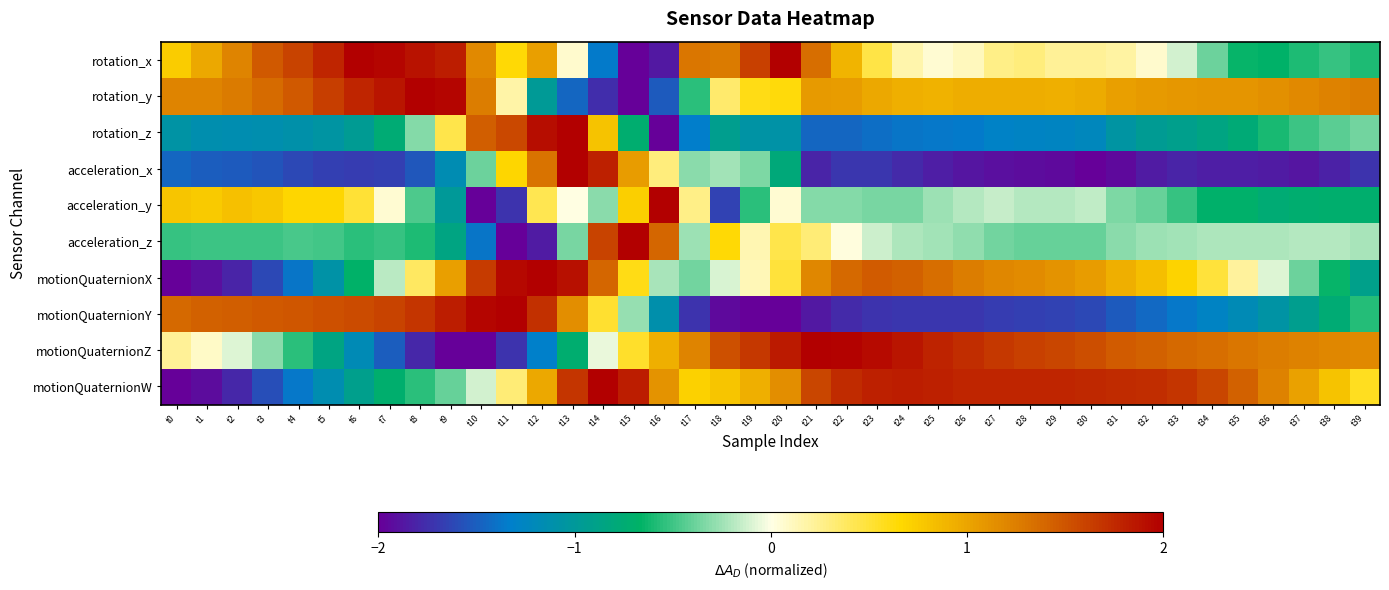

Reading left to right, what are all the values shown in this chart?

rotation_x: t0=0.7	t1=1.0	t2=1.2	t3=1.5	t4=1.6	t5=1.8	t6=2.0	t7=2.0	t8=1.9	t9=1.8	t10=1.2	t11=0.7	t12=1.0	t13=0.1	t14=-1.3	t15=-2.0	t16=-1.9	t17=1.3	t18=1.3	t19=1.6	t20=2.0	t21=1.4	t22=0.9	t23=0.5	t24=0.2	t25=0.1	t26=0.1	t27=0.3	t28=0.3	t29=0.2	t30=0.2	t31=0.2	t32=0.1	t33=-0.1	t34=-0.4	t35=-0.6	t36=-0.7	t37=-0.6	t38=-0.5	t39=-0.6
rotation_y: t0=1.2	t1=1.2	t2=1.3	t3=1.4	t4=1.5	t5=1.6	t6=1.8	t7=1.9	t8=2.0	t9=2.0	t10=1.3	t11=0.2	t12=-1.0	t13=-1.5	t14=-1.8	t15=-2.0	t16=-1.5	t17=-0.6	t18=0.4	t19=0.6	t20=0.6	t21=1.1	t22=1.0	t23=1.0	t24=0.9	t25=0.9	t26=0.9	t27=0.9	t28=0.9	t29=0.9	t30=1.0	t31=1.0	t32=1.1	t33=1.1	t34=1.1	t35=1.1	t36=1.1	t37=1.2	t38=1.2	t39=1.3
rotation_z: t0=-1.1	t1=-1.1	t2=-1.2	t3=-1.1	t4=-1.1	t5=-1.1	t6=-1.0	t7=-0.8	t8=-0.3	t9=0.4	t10=1.4	t11=1.6	t12=1.9	t13=2.0	t14=0.8	t15=-0.7	t16=-2.0	t17=-1.3	t18=-0.9	t19=-1.1	t20=-1.1	t21=-1.5	t22=-1.5	t23=-1.4	t24=-1.4	t25=-1.4	t26=-1.3	t27=-1.3	t28=-1.3	t29=-1.3	t30=-1.2	t31=-1.0	t32=-1.0	t33=-0.9	t34=-0.8	t35=-0.8	t36=-0.6	t37=-0.5	t38=-0.4	t39=-0.4
acceleration_x: t0=-1.5	t1=-1.5	t2=-1.5	t3=-1.6	t4=-1.6	t5=-1.7	t6=-1.7	t7=-1.7	t8=-1.5	t9=-1.2	t10=-0.4	t11=0.7	t12=1.3	t13=2.0	t14=1.8	t15=1.1	t16=0.3	t17=-0.3	t18=-0.2	t19=-0.3	t20=-0.8	t21=-1.8	t22=-1.7	t23=-1.7	t24=-1.8	t25=-1.8	t26=-1.9	t27=-1.9	t28=-1.9	t29=-1.9	t30=-2.0	t31=-1.9	t32=-1.9	t33=-1.8	t34=-1.8	t35=-1.8	t36=-1.9	t37=-1.9	t38=-1.8	t39=-1.7
acceleration_y: t0=0.8	t1=0.8	t2=0.8	t3=0.8	t4=0.7	t5=0.7	t6=0.5	t7=0.1	t8=-0.5	t9=-1.0	t10=-2.0	t11=-1.7	t12=0.4	t13=0.0	t14=-0.3	t15=0.7	t16=2.0	t17=0.3	t18=-1.6	t19=-0.6	t20=0.1	t21=-0.3	t22=-0.3	t23=-0.4	t24=-0.3	t25=-0.3	t26=-0.2	t27=-0.1	t28=-0.2	t29=-0.2	t30=-0.2	t31=-0.3	t32=-0.4	t33=-0.5	t34=-0.7	t35=-0.7	t36=-0.8	t37=-0.7	t38=-0.7	t39=-0.7
acceleration_z: t0=-0.5	t1=-0.5	t2=-0.5	t3=-0.5	t4=-0.5	t5=-0.5	t6=-0.6	t7=-0.5	t8=-0.6	t9=-0.8	t10=-1.4	t11=-2.0	t12=-1.8	t13=-0.4	t14=1.6	t15=2.0	t16=1.4	t17=-0.3	t18=0.6	t19=0.2	t20=0.4	t21=0.3	t22=0.0	t23=-0.1	t24=-0.2	t25=-0.2	t26=-0.3	t27=-0.4	t28=-0.4	t29=-0.4	t30=-0.4	t31=-0.3	t32=-0.3	t33=-0.2	t34=-0.2	t35=-0.2	t36=-0.2	t37=-0.2	t38=-0.2	t39=-0.2
motionQuaternionX: t0=-2.0	t1=-1.9	t2=-1.8	t3=-1.6	t4=-1.4	t5=-1.1	t6=-0.7	t7=-0.2	t8=0.4	t9=1.0	t10=1.6	t11=1.9	t12=2.0	t13=1.9	t14=1.4	t15=0.6	t16=-0.2	t17=-0.4	t18=-0.1	t19=0.1	t20=0.5	t21=1.2	t22=1.4	t23=1.5	t24=1.4	t25=1.3	t26=1.3	t27=1.2	t28=1.2	t29=1.1	t30=1.1	t31=0.9	t32=0.8	t33=0.7	t34=0.5	t35=0.2	t36=-0.1	t37=-0.4	t38=-0.6	t39=-0.9
motionQuaternionY: t0=1.4	t1=1.4	t2=1.4	t3=1.5	t4=1.5	t5=1.5	t6=1.6	t7=1.6	t8=1.7	t9=1.8	t10=2.0	t11=2.0	t12=1.7	t13=1.1	t14=0.5	t15=-0.3	t16=-1.1	t17=-1.7	t18=-1.9	t19=-2.0	t20=-2.0	t21=-1.9	t22=-1.8	t23=-1.7	t24=-1.7	t25=-1.7	t26=-1.7	t27=-1.7	t28=-1.7	t29=-1.6	t30=-1.6	t31=-1.5	t32=-1.4	t33=-1.4	t34=-1.3	t35=-1.2	t36=-1.1	t37=-0.9	t38=-0.8	t39=-0.6
motionQuaternionZ: t0=0.2	t1=0.1	t2=-0.1	t3=-0.3	t4=-0.6	t5=-0.8	t6=-1.2	t7=-1.5	t8=-1.8	t9=-2.0	t10=-2.0	t11=-1.7	t12=-1.3	t13=-0.7	t14=-0.1	t15=0.5	t16=0.9	t17=1.2	t18=1.5	t19=1.7	t20=1.8	t21=2.0	t22=2.0	t23=1.9	t24=1.9	t25=1.8	t26=1.7	t27=1.7	t28=1.6	t29=1.6	t30=1.5	t31=1.5	t32=1.4	t33=1.4	t34=1.3	t35=1.3	t36=1.3	t37=1.2	t38=1.2	t39=1.2
motionQuaternionW: t0=-2.0	t1=-1.9	t2=-1.8	t3=-1.6	t4=-1.4	t5=-1.1	t6=-0.9	t7=-0.7	t8=-0.5	t9=-0.4	t10=-0.1	t11=0.3	t12=1.0	t13=1.7	t14=2.0	t15=1.8	t16=1.1	t17=0.7	t18=0.8	t19=0.9	t20=1.1	t21=1.6	t22=1.7	t23=1.8	t24=1.8	t25=1.8	t26=1.8	t27=1.8	t28=1.8	t29=1.8	t30=1.8	t31=1.7	t32=1.7	t33=1.7	t34=1.6	t35=1.4	t36=1.2	t37=1.0	t38=0.8	t39=0.6